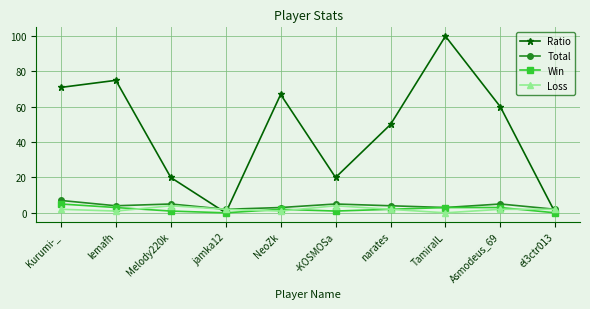

Which series has the largest range (max minus min)?

Ratio